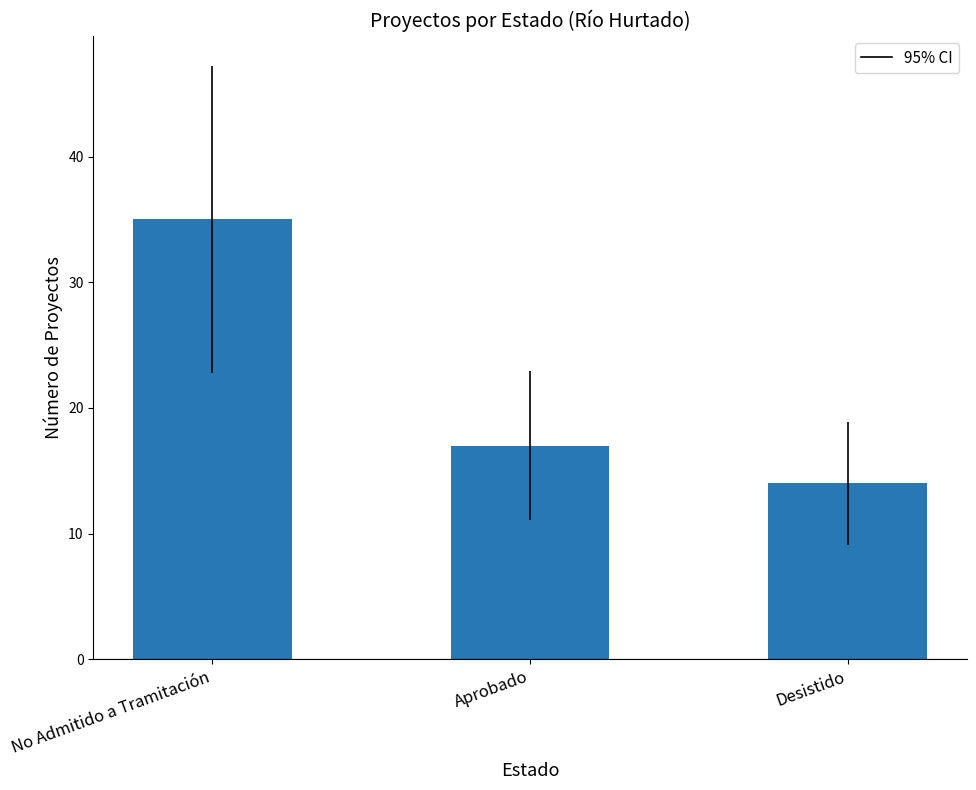

What is the difference between the values at Aprobado and Desistido?

3